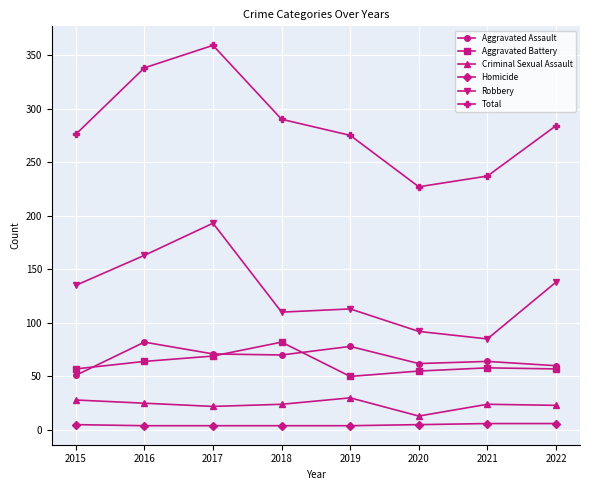

What is the approximate value of Criminal Sexual Assault at 2016?

25